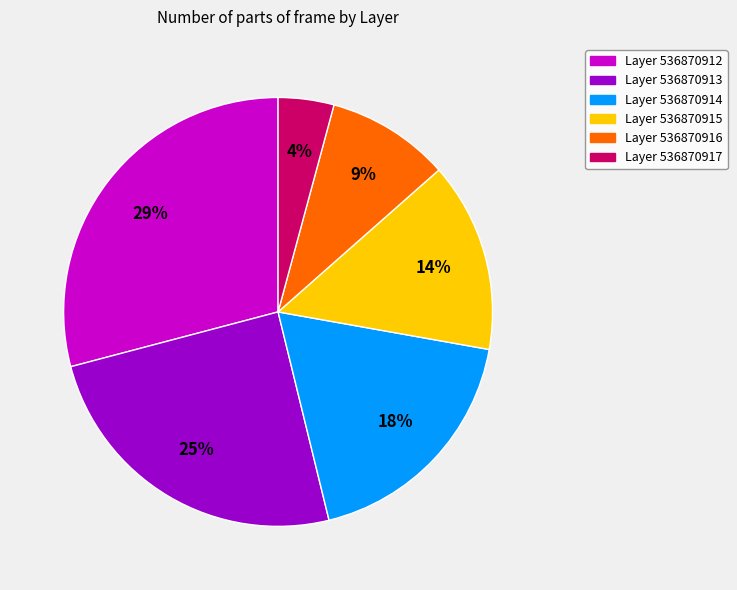

To the nearest percent, what is the average slice percentage?

17%